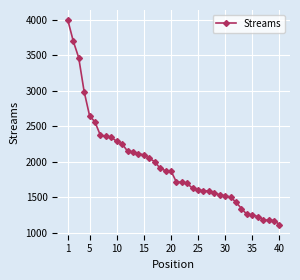

Is this an area chart (filled region under the line)?

No